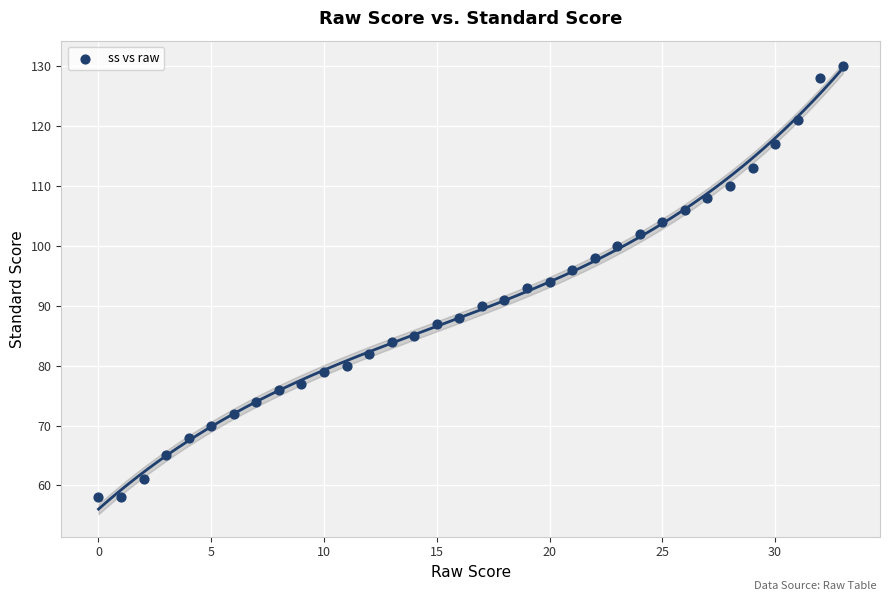

What is the range of Y values (max minus min)?

72